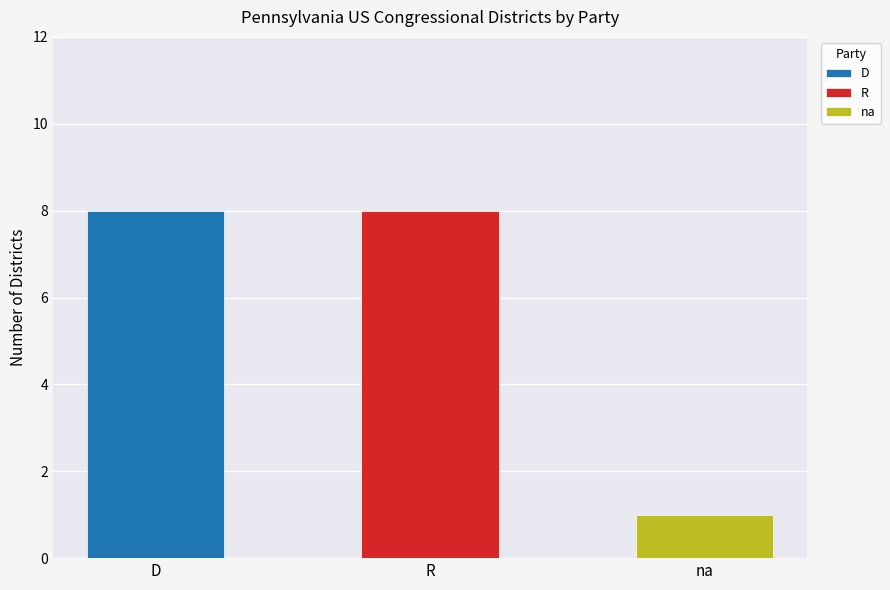

What is the sum of all values?

17